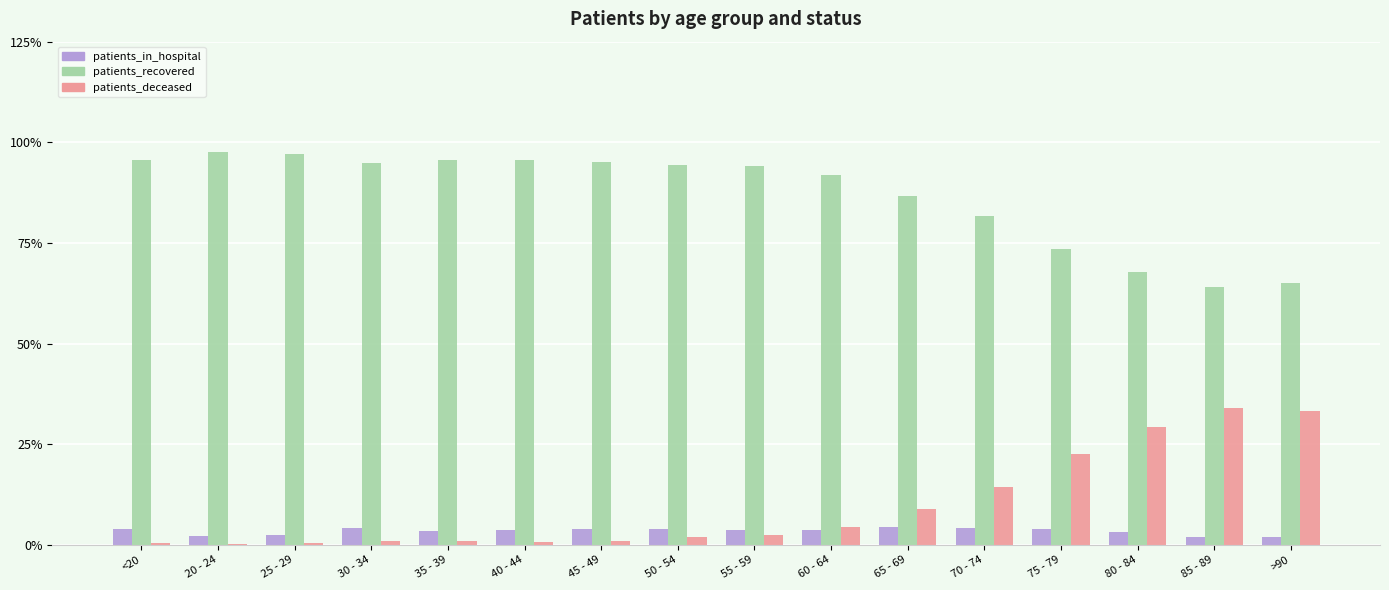

The value of patients_recovered at 50 - 54 is 94.3. True or false?

True